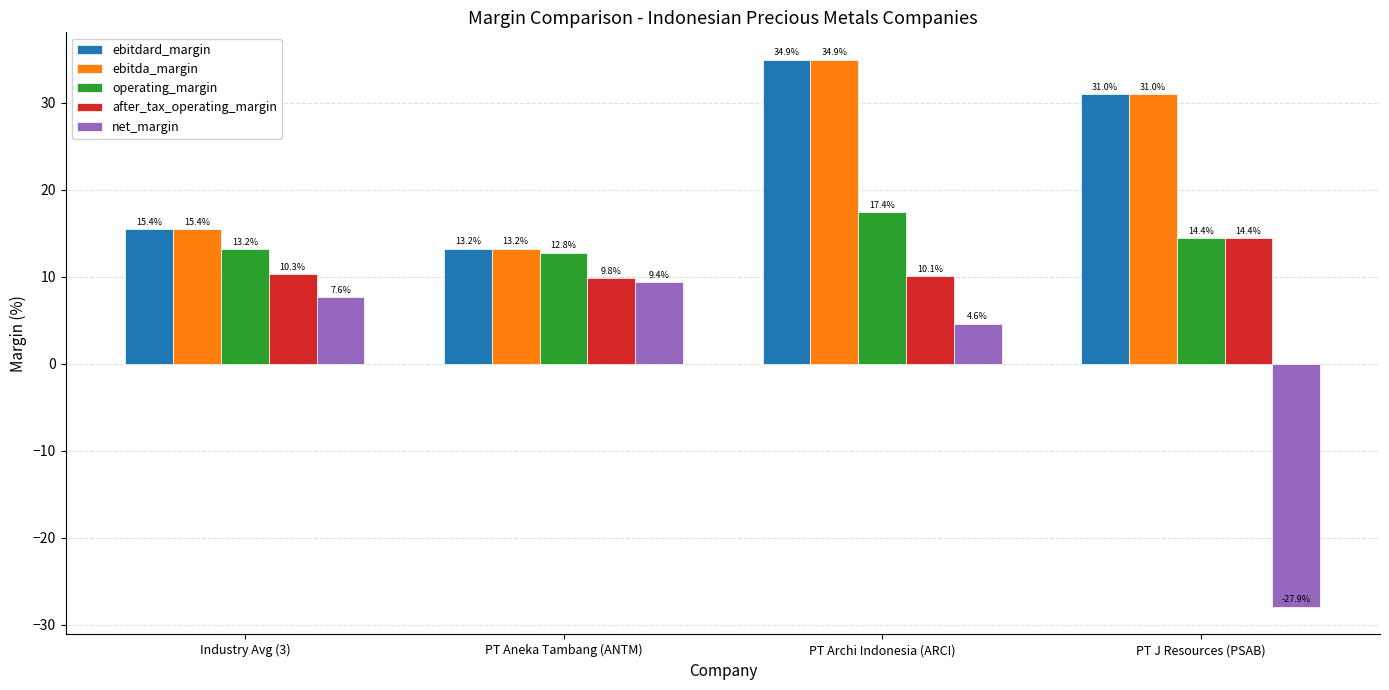

What is the lowest value of the after_tax_operating_margin series?

9.8